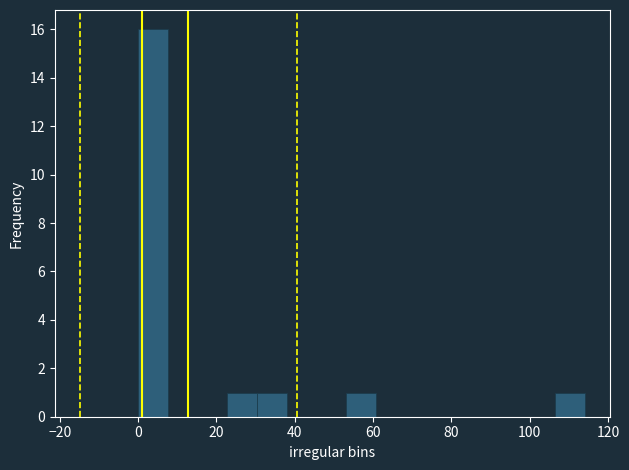

Read against the x-axis, roughly where is the centre of the tallest bar?

4